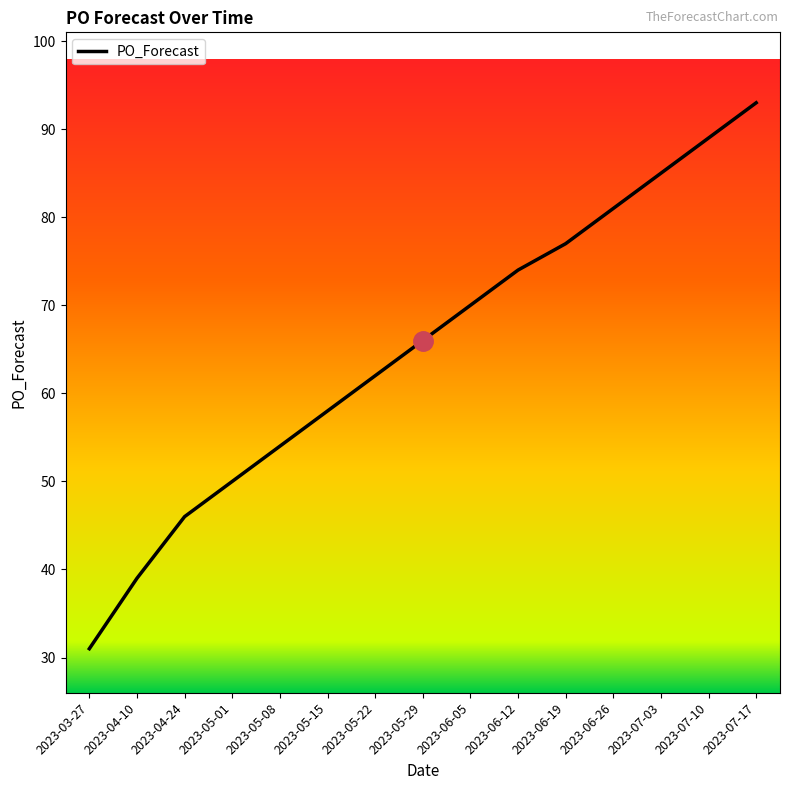

List the labels in order of value, largest first.

2023-07-17, 2023-07-10, 2023-07-03, 2023-06-26, 2023-06-19, 2023-06-12, 2023-06-05, 2023-05-29, 2023-05-22, 2023-05-15, 2023-05-08, 2023-05-01, 2023-04-24, 2023-04-10, 2023-03-27